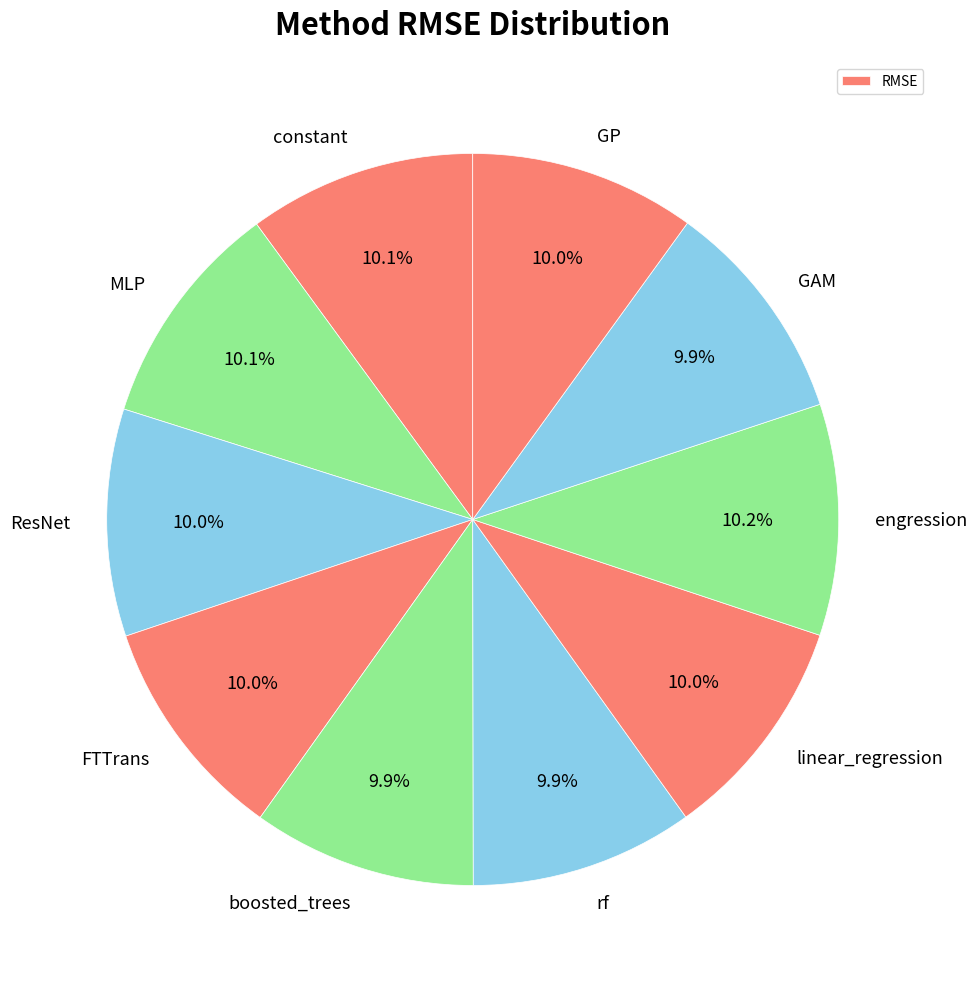

How many slices are in this pie chart?

10